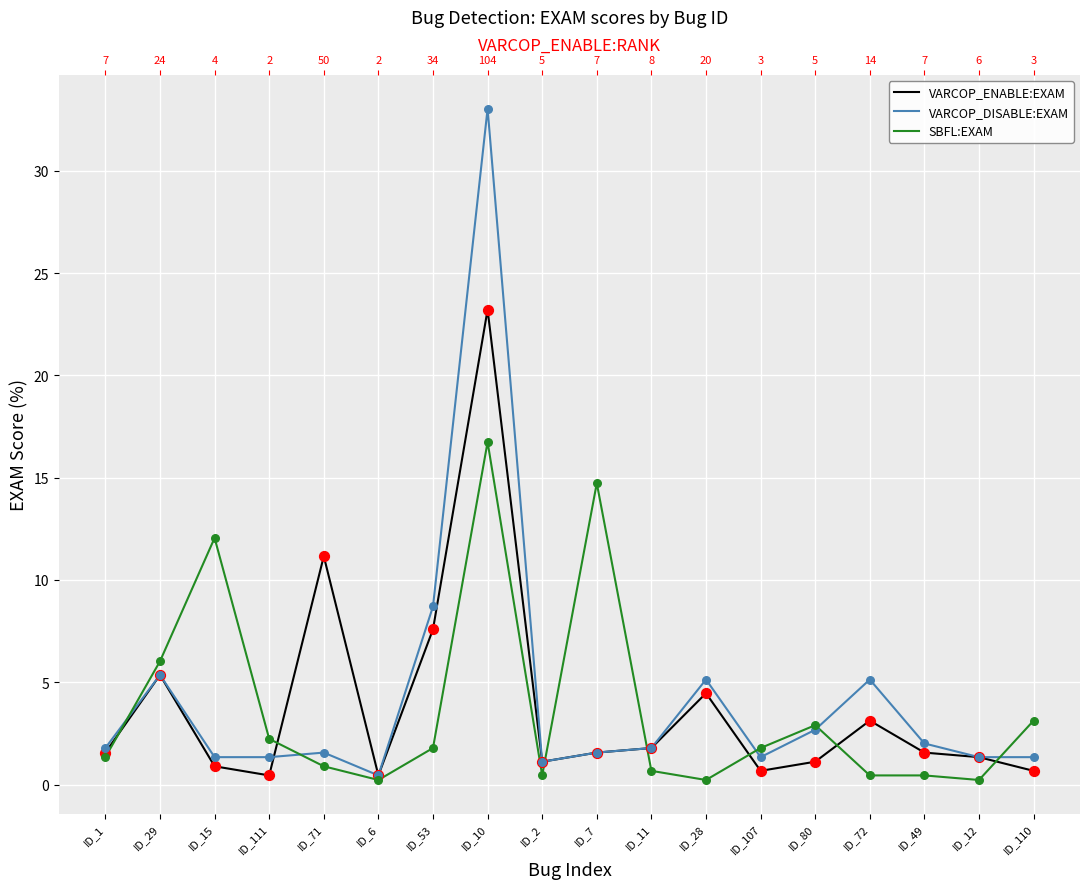

Which series contains the highest Y value?

VARCOP_DISABLE:EXAM